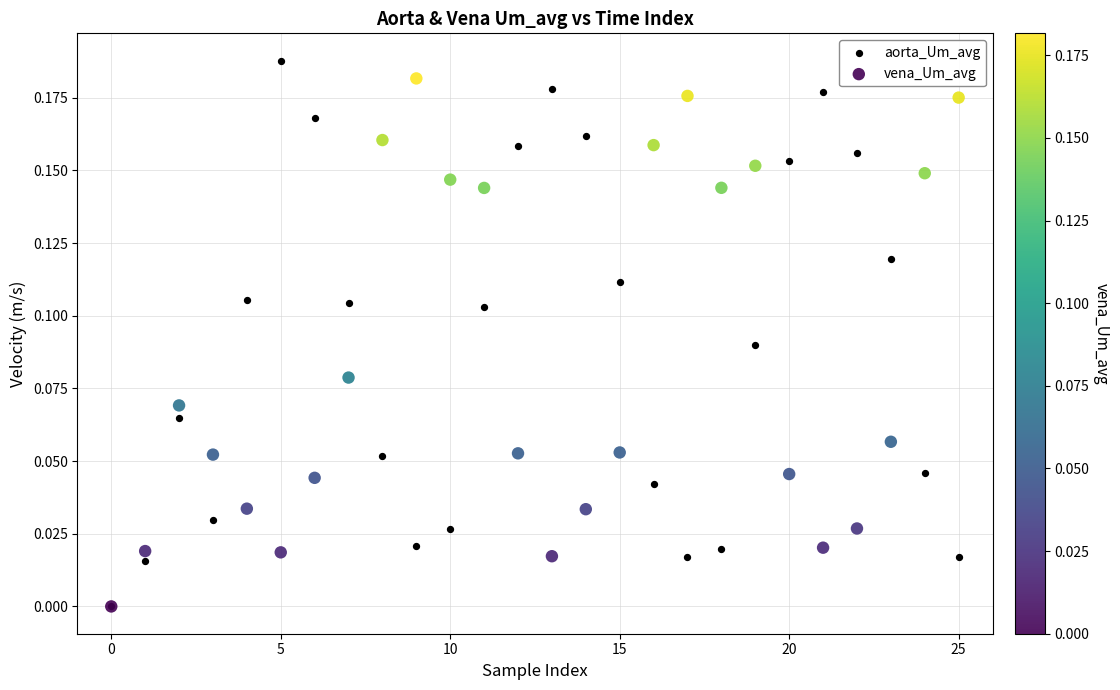

Which series has the widest spread of Y values?

aorta_Um_avg